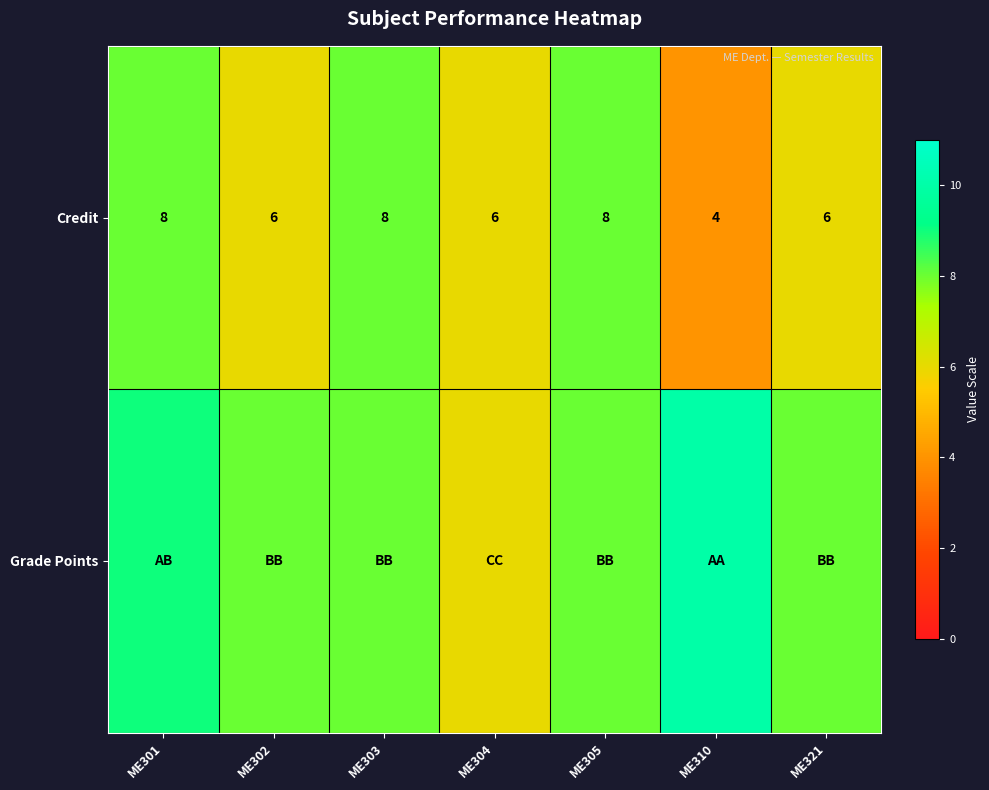

Count the Credit values in the range 6 to 8.

6